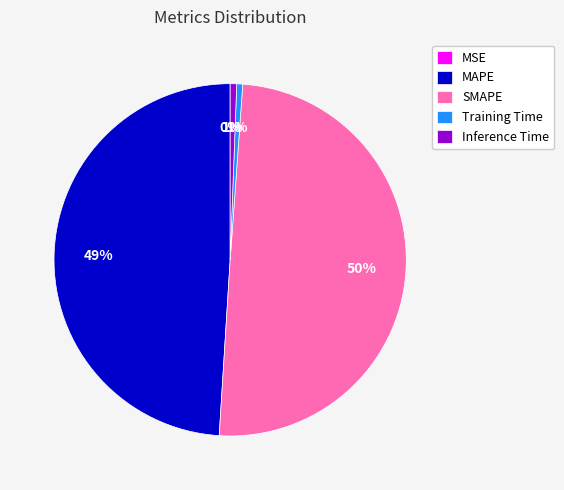

The MAPE slice represents 60% of the pie. True or false?

False